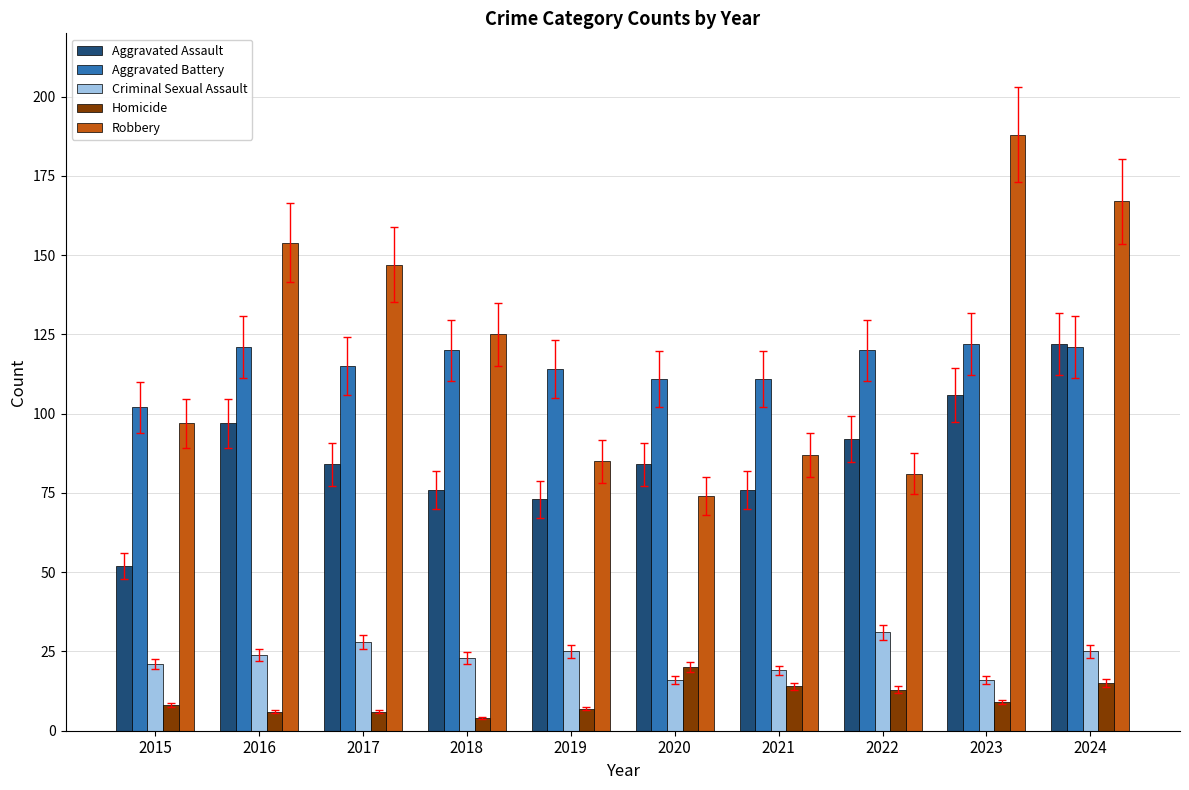

At how many categories does at least one series exceed 150?

3